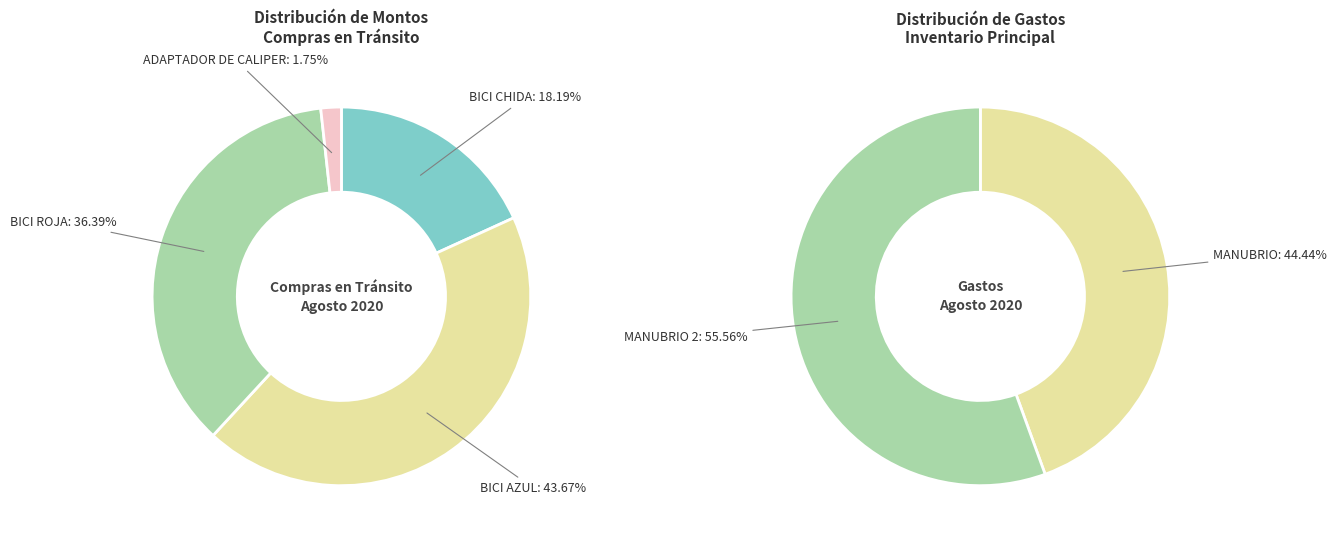

Does BICI AZUL account for over 50% of the chart?

No